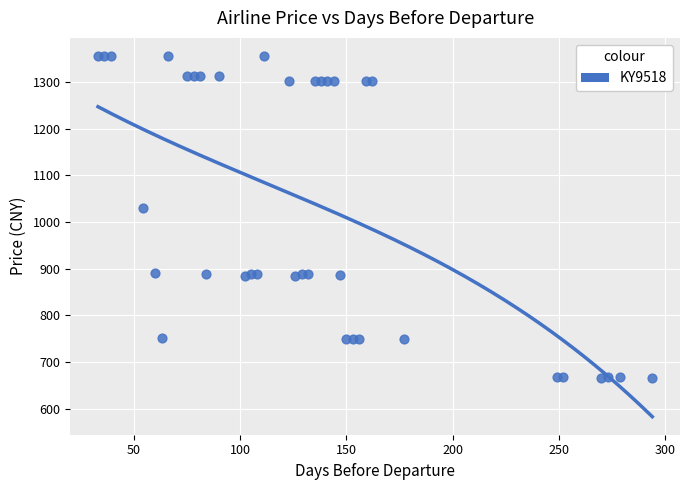

What is the range of X values (max minus min)?

261